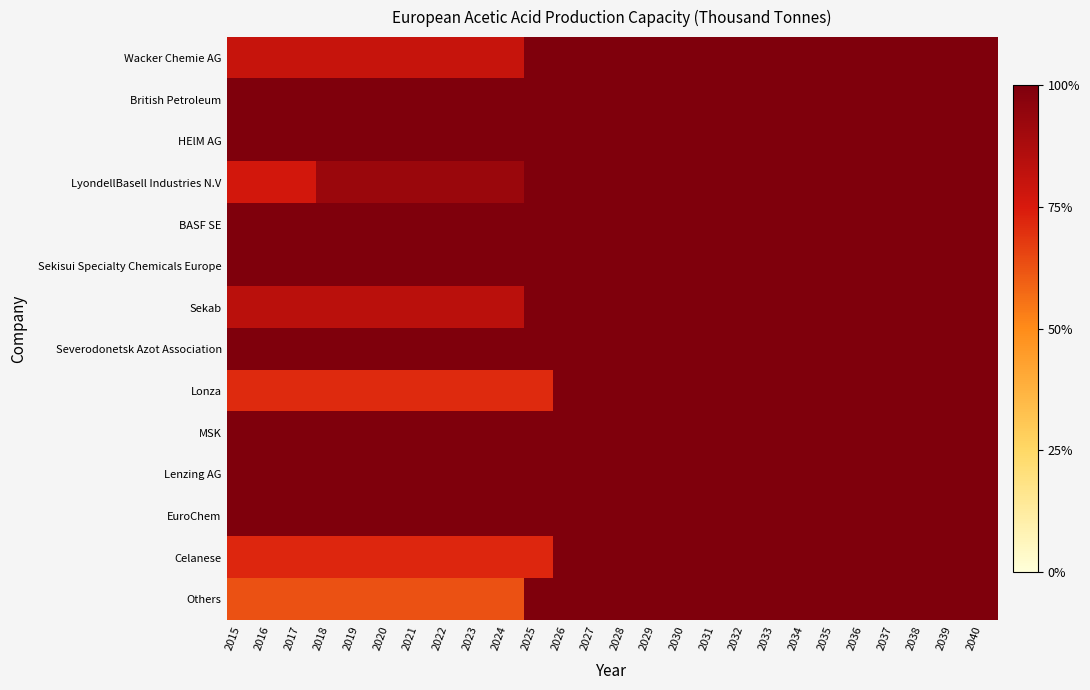

Which series has the widest spread of values?

Others